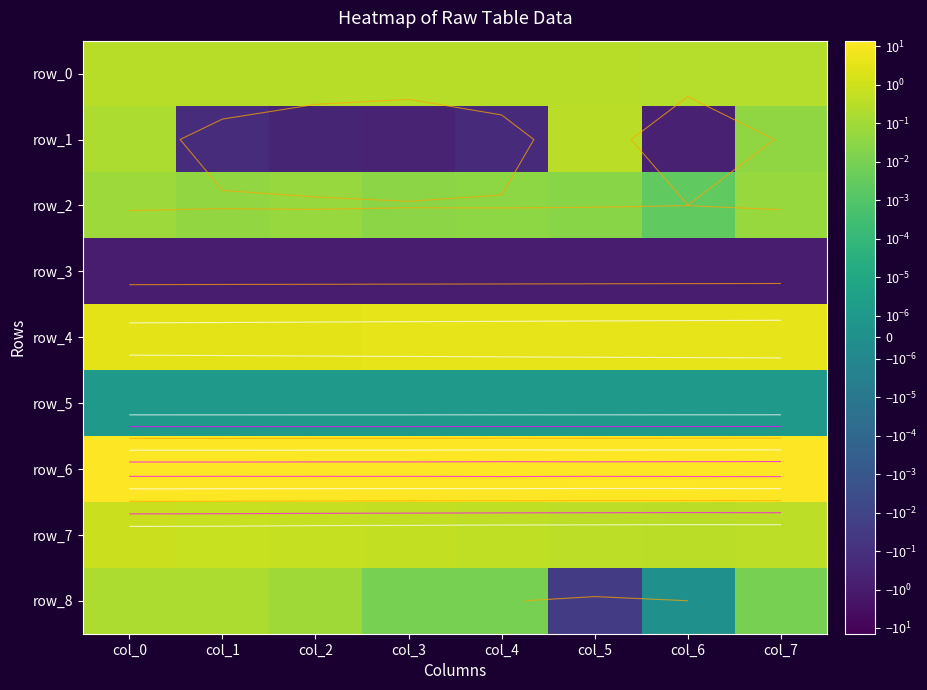

True or false: row_7 has a value of 0.6 at col_3.

True